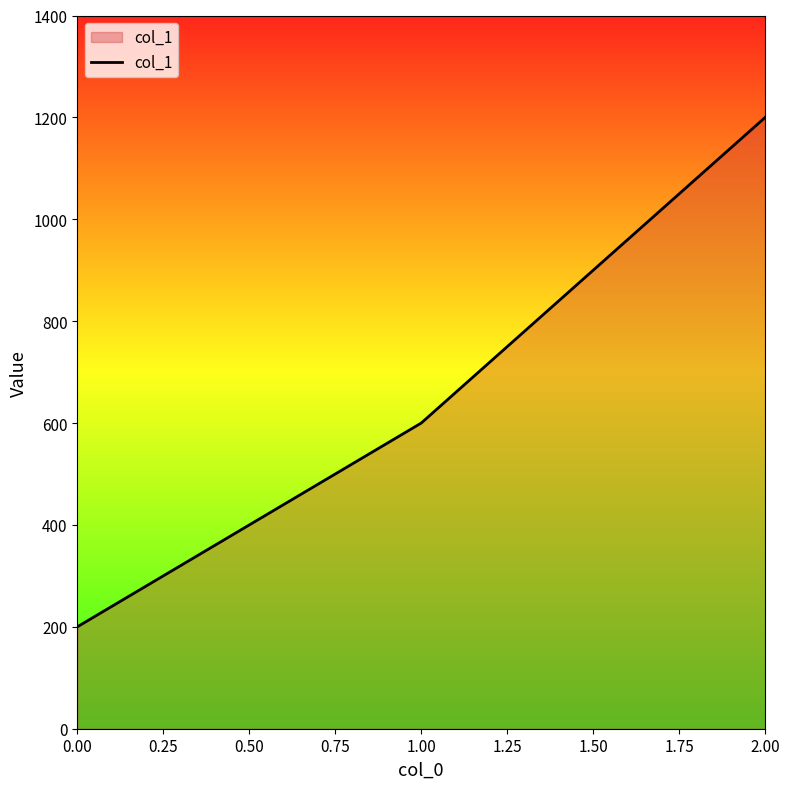

Rank the categories by value from highest to lowest.

2.00, 1.00, 0.00